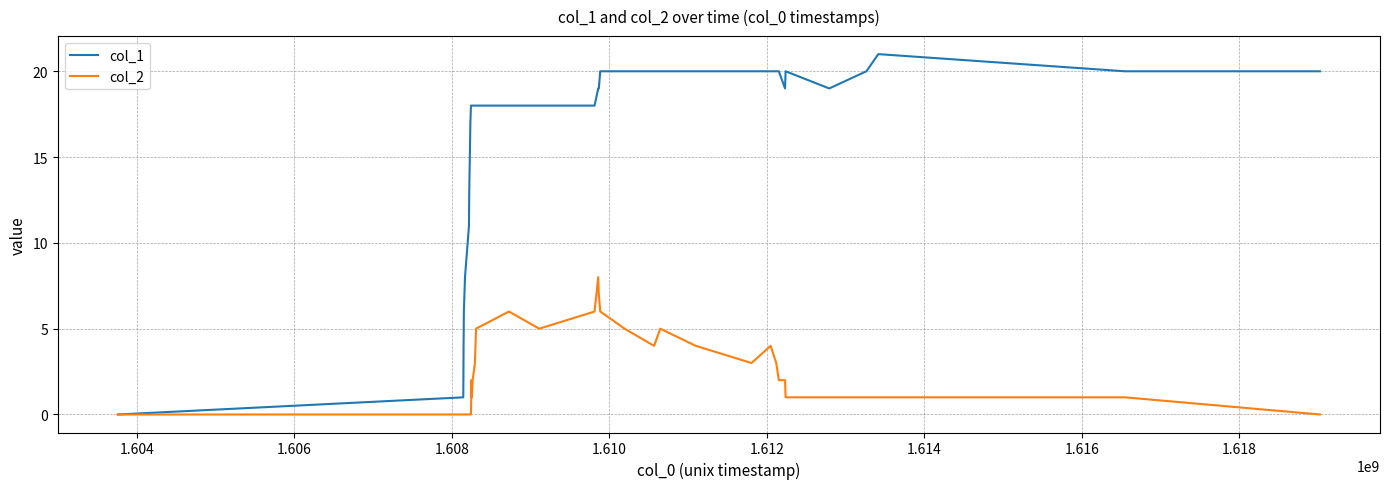

List the series in order of their overall mean, lowest first.

col_2, col_1